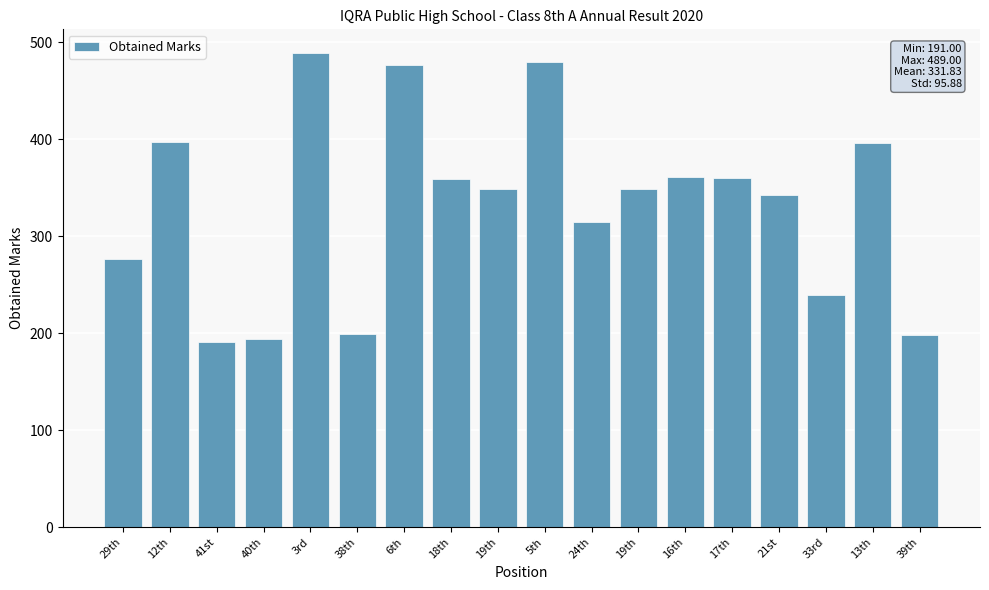

Is it true that the value at 5th is 669?

False